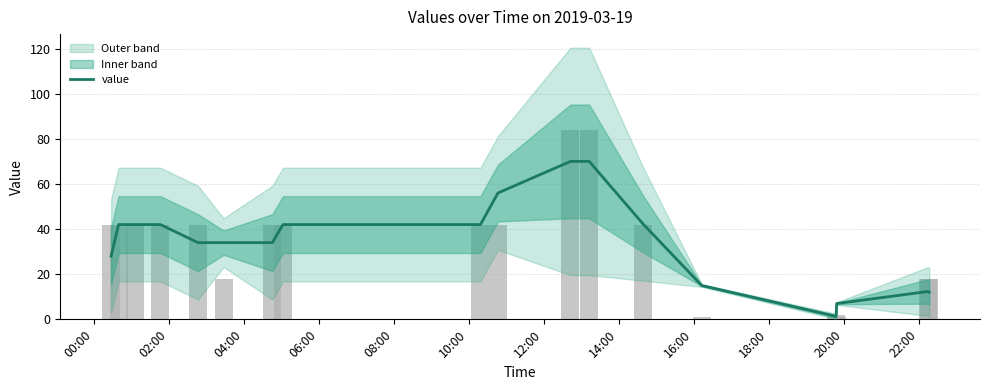

Are the bars horizontal?

No